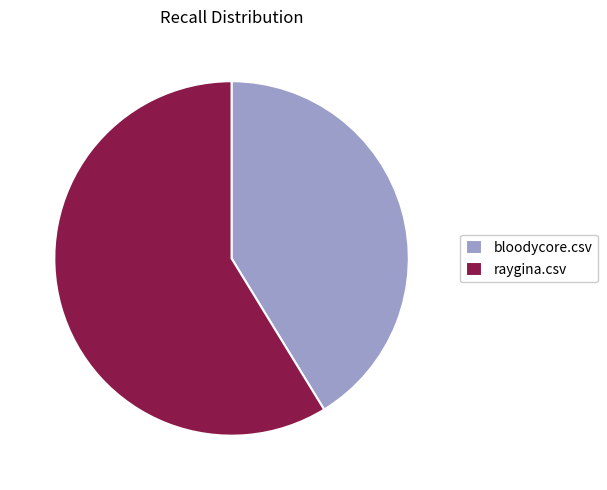

Rank the categories by value from highest to lowest.

raygina.csv, bloodycore.csv